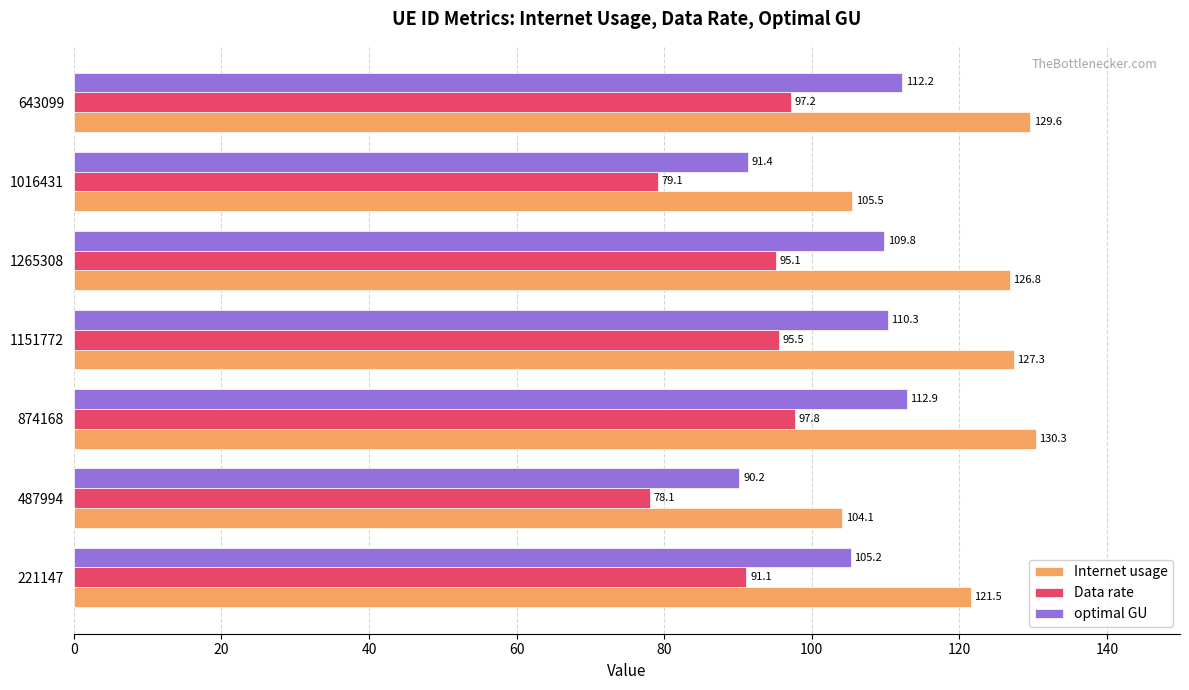

Where is Internet usage nearest to the value 117?

221147